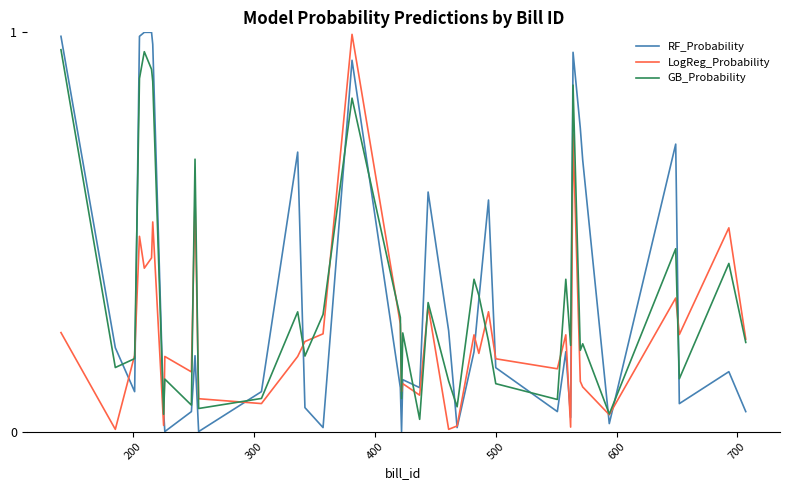

How many lines are shown in the chart?

3